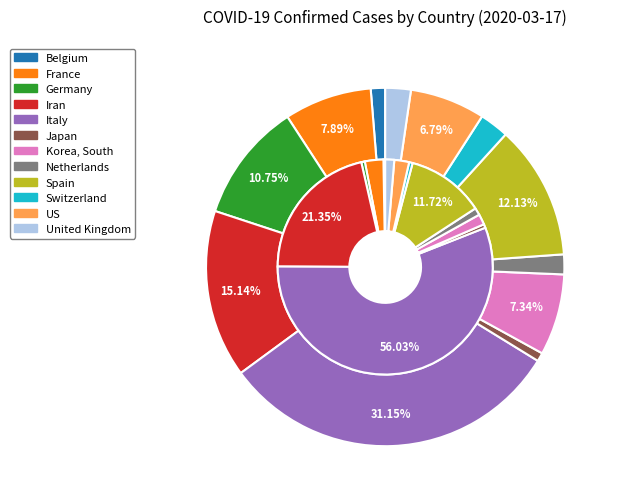

Combined, do 5 and 3 account for over 50%?

No